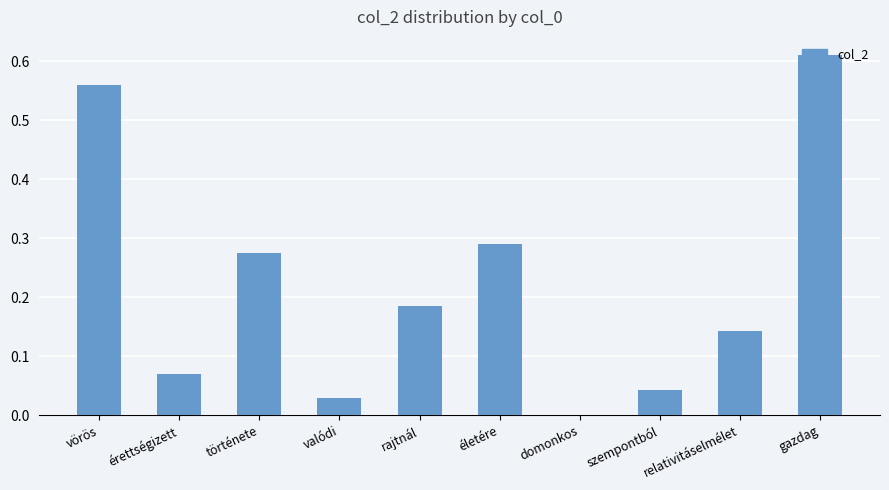

True or false: the data shows 0.0 at valódi.

True